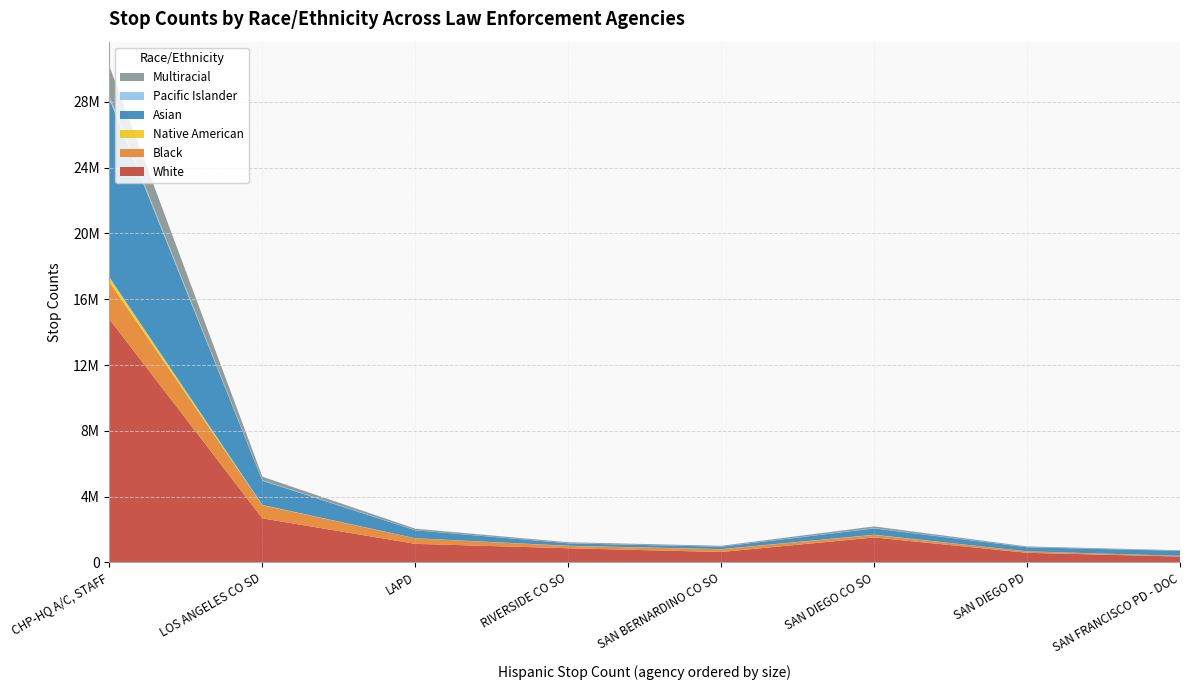

Reading left to right, list all the values displayed in this chart.

White: 14777594	2676982	1128234	861271	632557	1517153	584024	356013
Black: 2263222	799579	335334	140810	168985	154599	85813	42977
Native American: 292018	19915	5857	9584	6935	11725	3583	1212
Asian: 10833624	1471537	483887	148634	146972	383200	245728	303480
Pacific Islander: 152027	24950	8000	6026	6057	13122	4422	3612
Multiracial: 1834714	219180	89323	58644	50718	108408	47202	33533